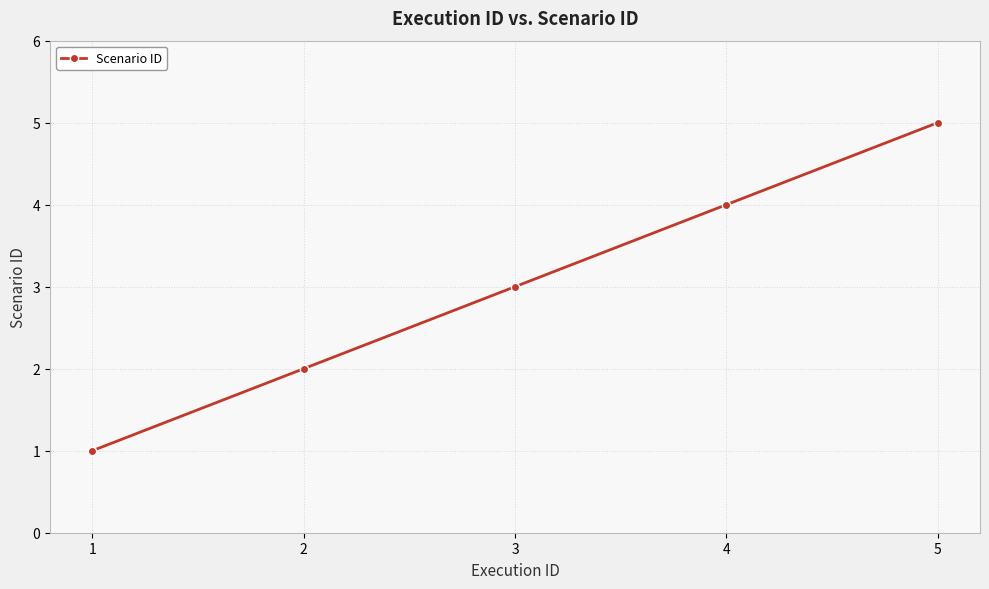

Does the chart have visible grid lines?

Yes